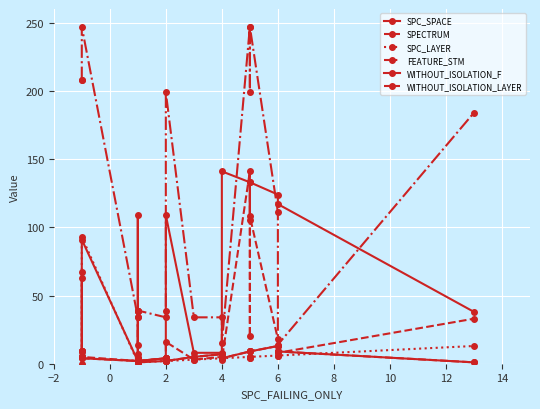

True or false: WITHOUT_ISOLATION_F and SPC_LAYER intersect in this chart.

True